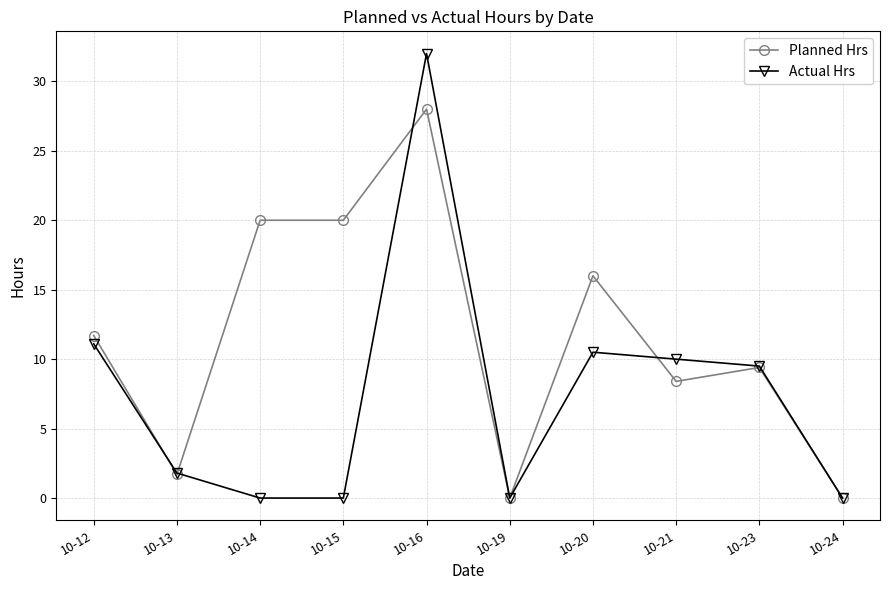

What are all the series names shown in the legend?

Planned Hrs, Actual Hrs